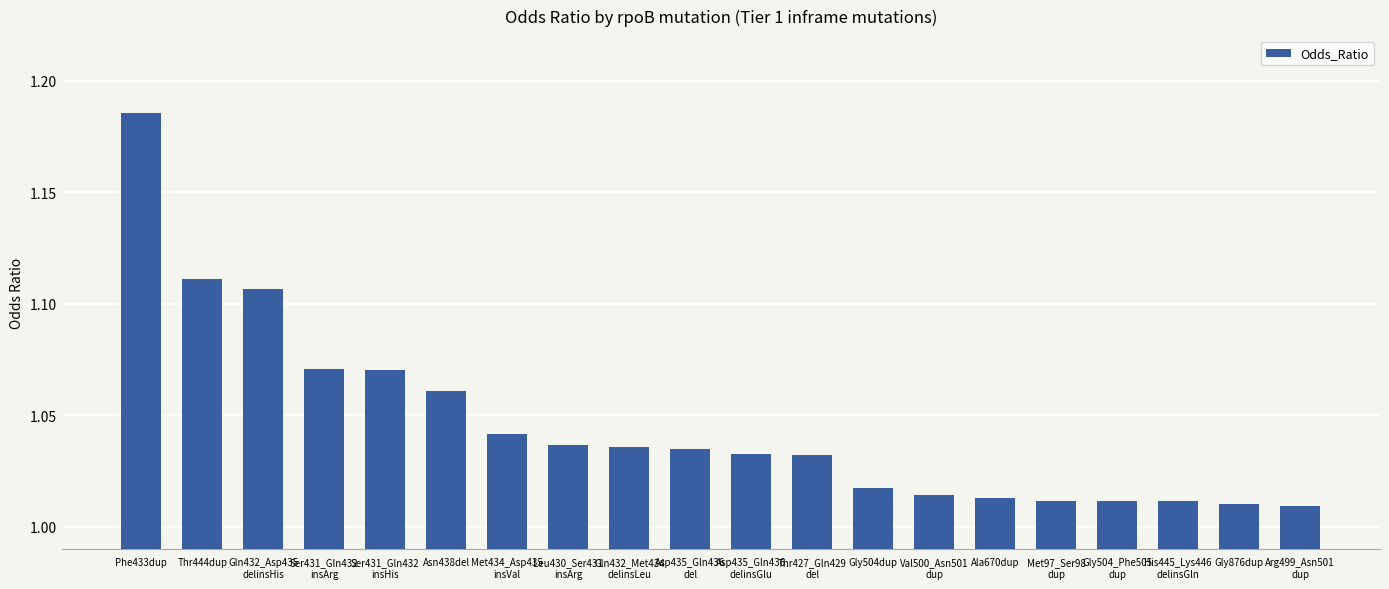

How many distinct data groups are displayed?

1